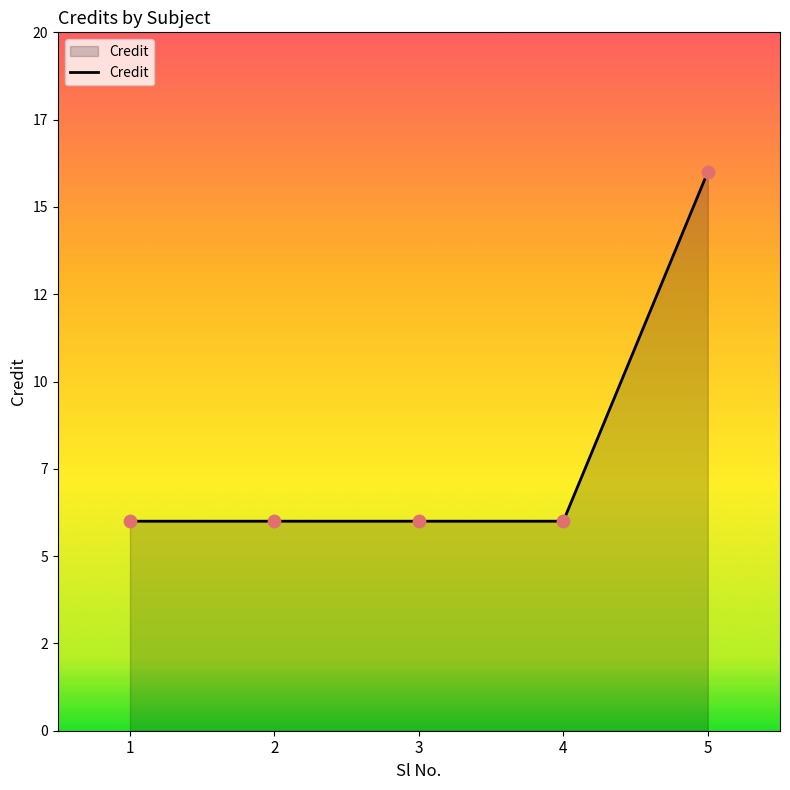

Between 2 and 3, which is larger?

2